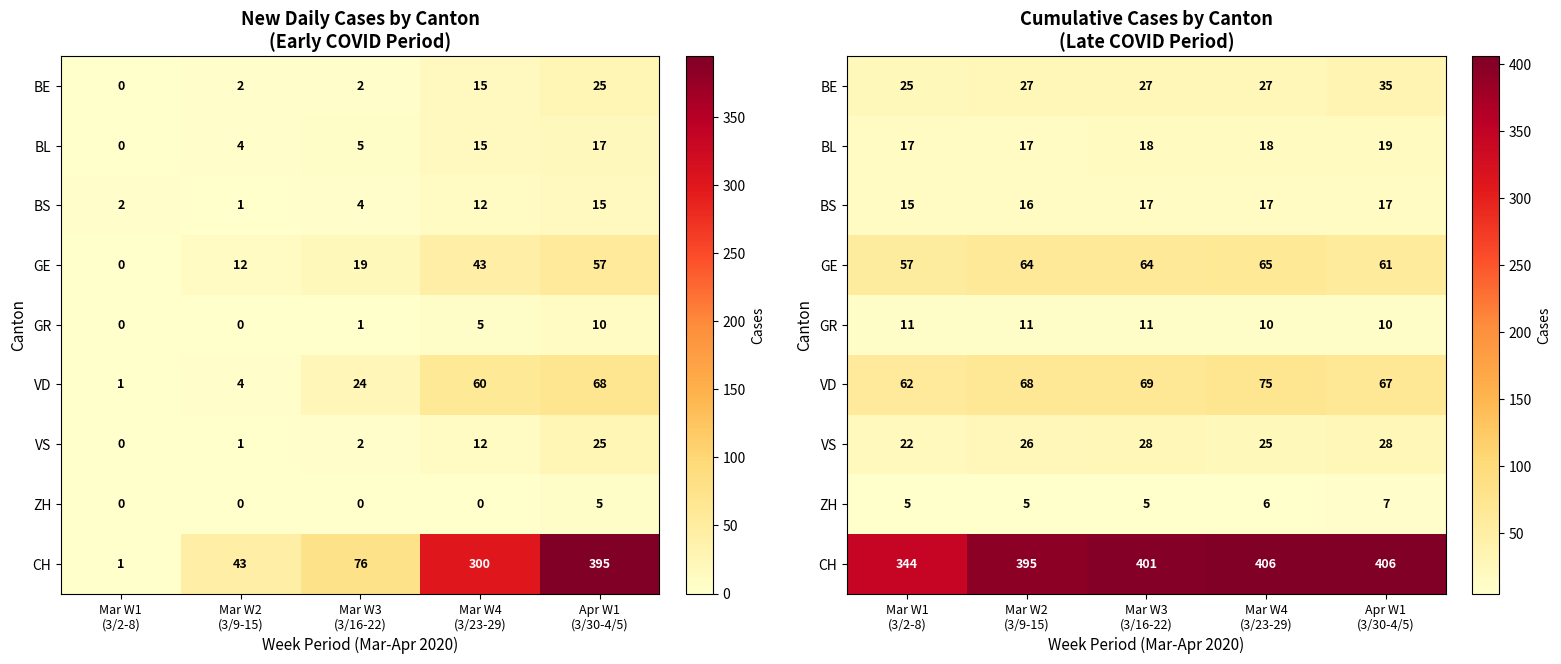

Which series changed the most between Mar W1 (3/2-8) and Mar W3 (3/16-22)?

CH